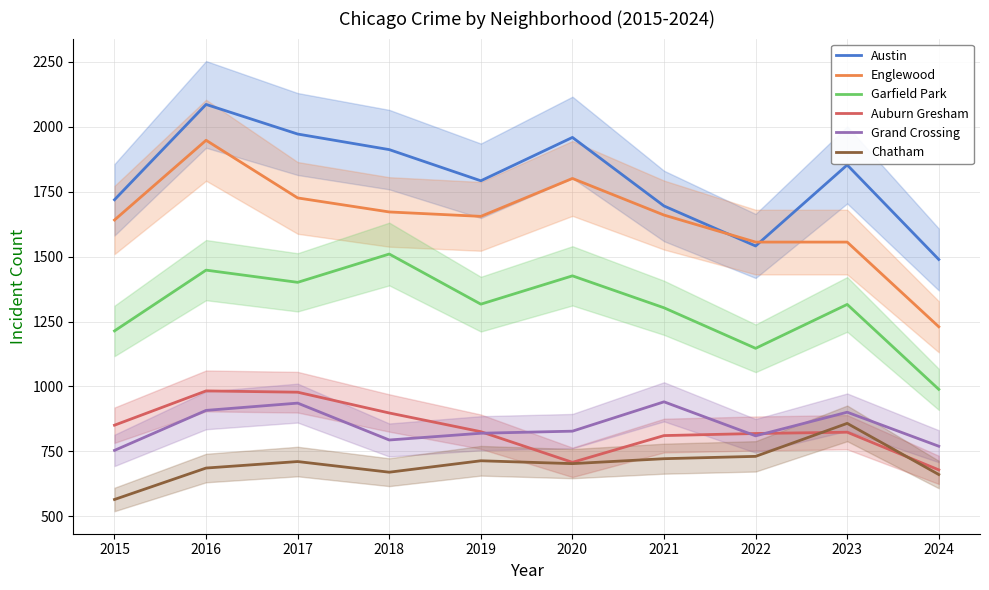

What is the minimum value for Chatham?

565